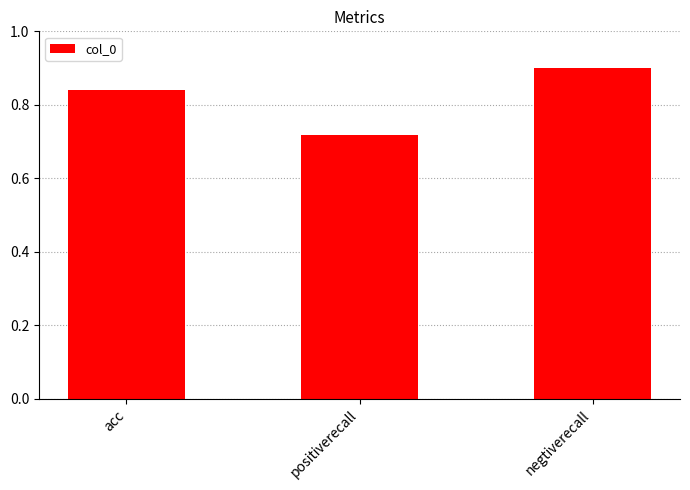

Is it true that the value at negtiverecall is 1.3?

False